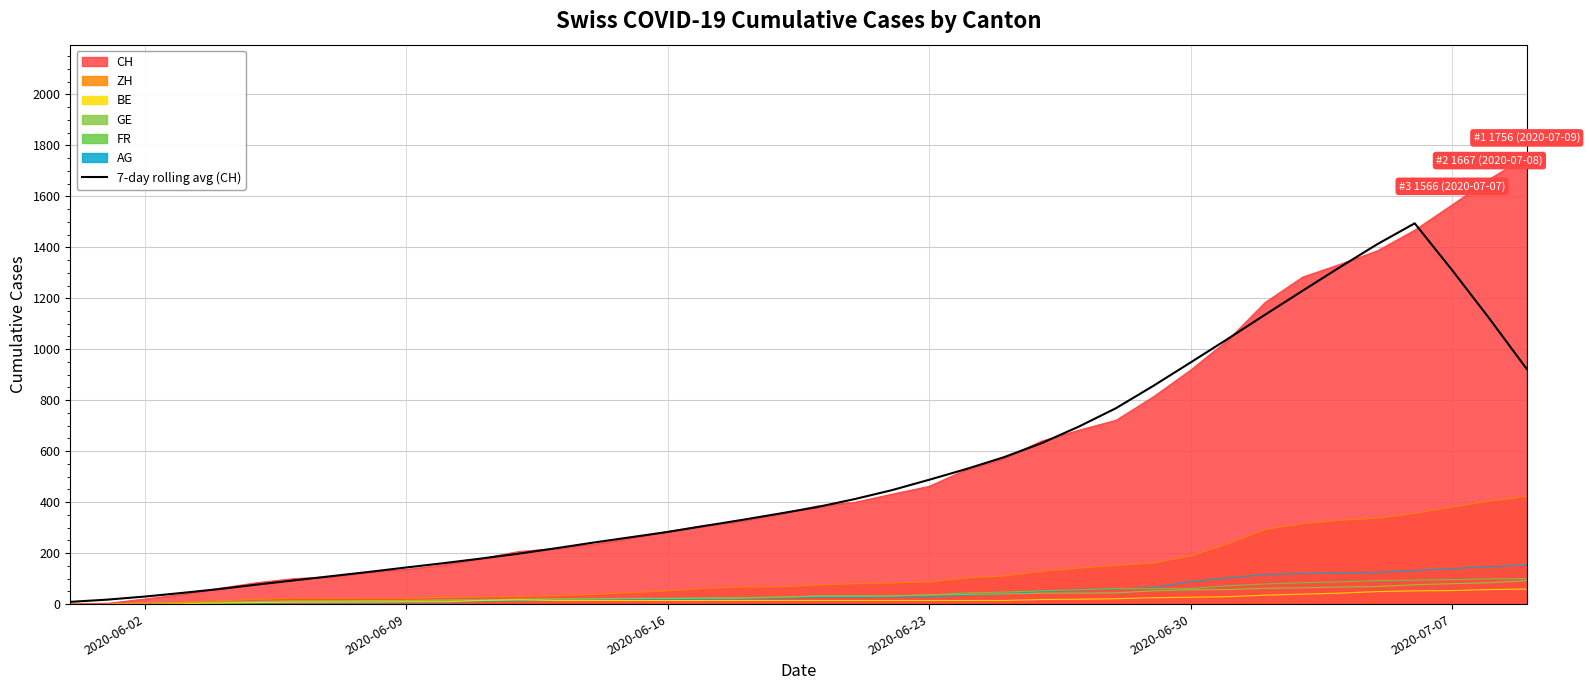

Reading left to right, what are all the values shown in this chart?

8.7	17.6	29.6	43.9	59.1	76.6	93.1	109.7	126.3	143.7	160.6	178.7	197.7	219.0	241.1	262.1	283.1	307.0	330.6	355.3	380.6	411.9	447.0	487.9	530.3	576.3	630.9	696.0	768.6	856.1	948.1	1041.1	1136.1	1229.6	1322.1	1412.3	1494.0	1310.7	1120.3	922.3